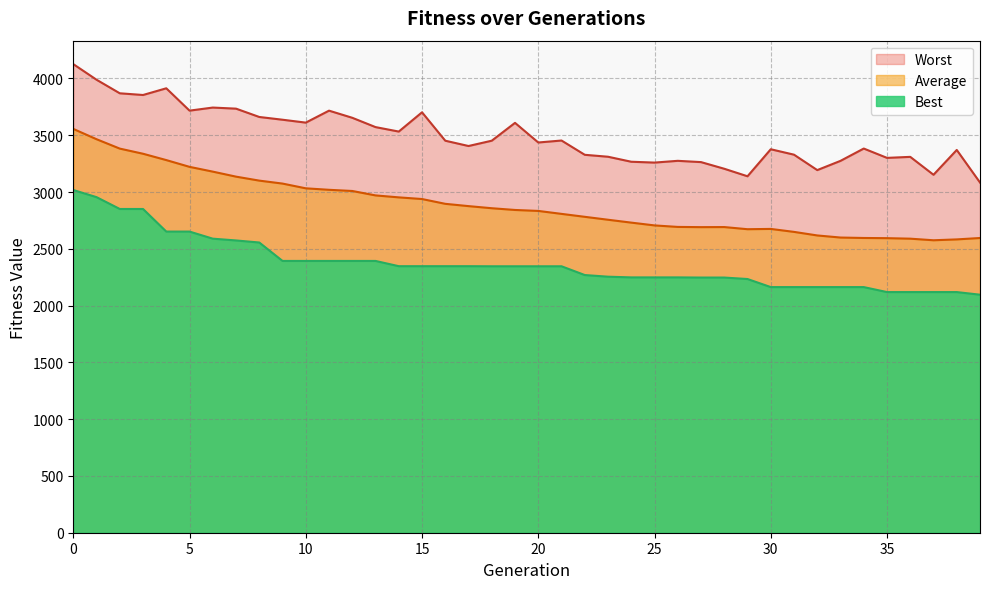

List the labels in order of Average value, smallest first.

37, 38, 36, 35, 39, 34, 33, 32, 31, 29, 30, 27, 28, 26, 25, 24, 23, 22, 21, 20, 19, 18, 17, 16, 15, 14, 13, 12, 11, 10, 9, 8, 7, 6, 5, 4, 3, 2, 1, 0